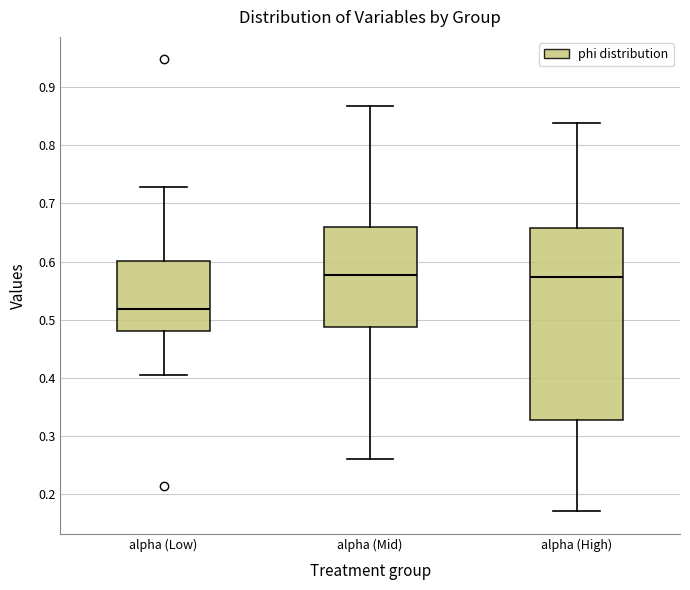

Where is the upper edge of the box for alpha (Mid) on the y-axis? The values are not printed on the chart, so give them approximately, as read against the axis.

0.66